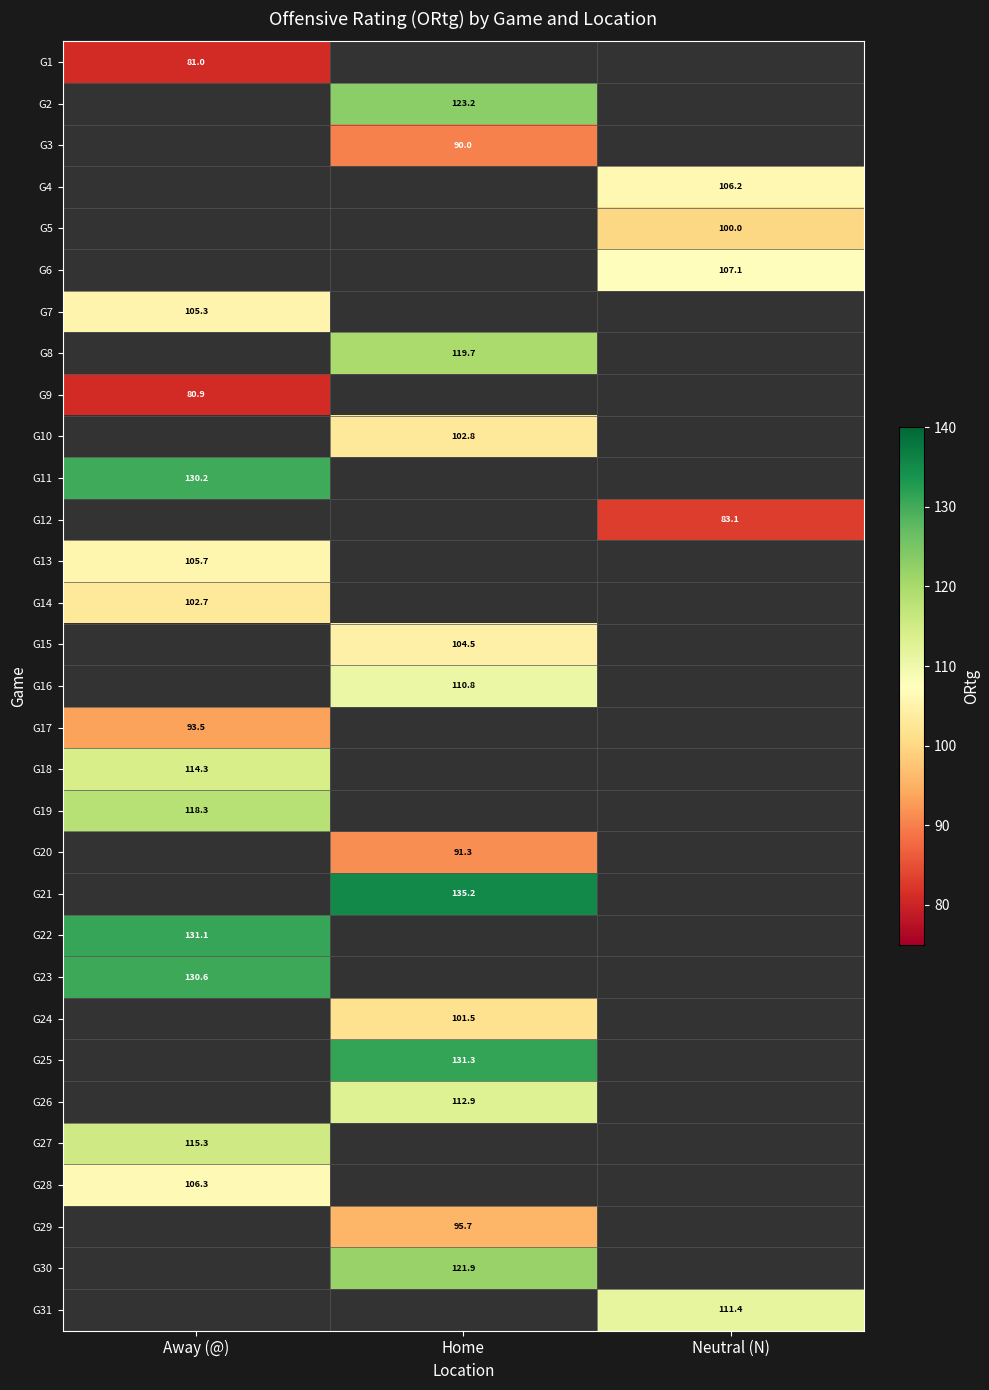

True or false: G27 has a value of 115.3 at Away (@).

True